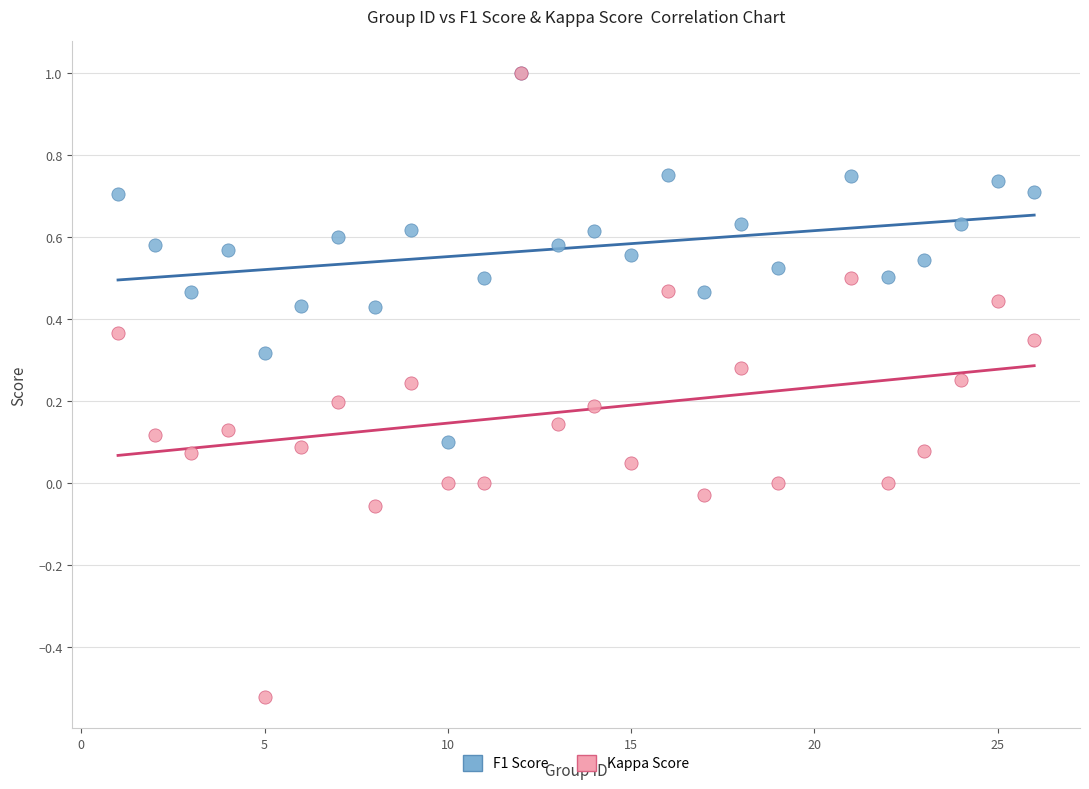

What are all the series names shown in the legend?

F1 Score, Kappa Score